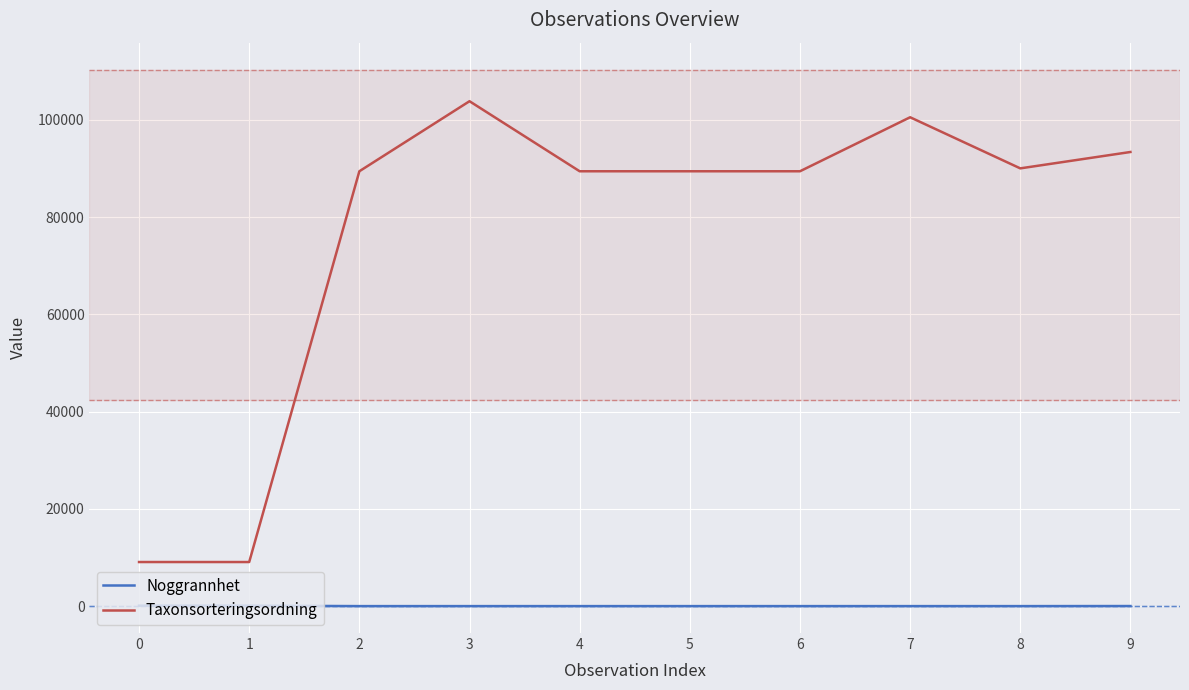

True or false: Taxonsorteringsordning and Noggrannhet intersect in this chart.

False